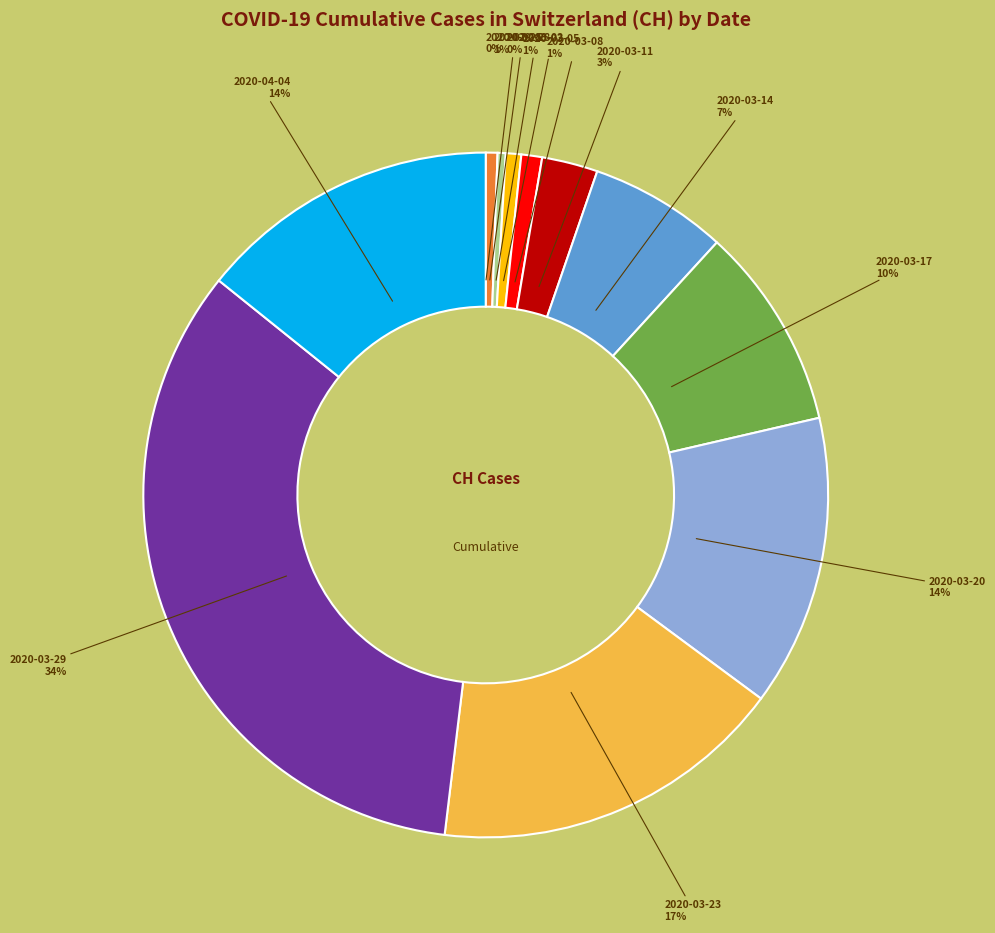

Is there a majority slice in this chart?

No